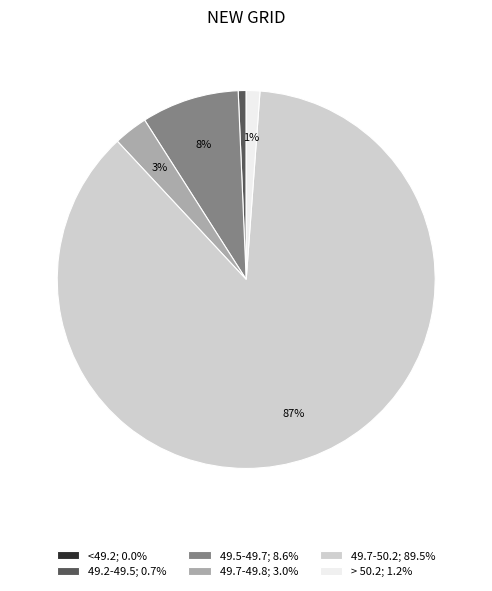

Is 49.7-50.2 the majority of the pie?

Yes